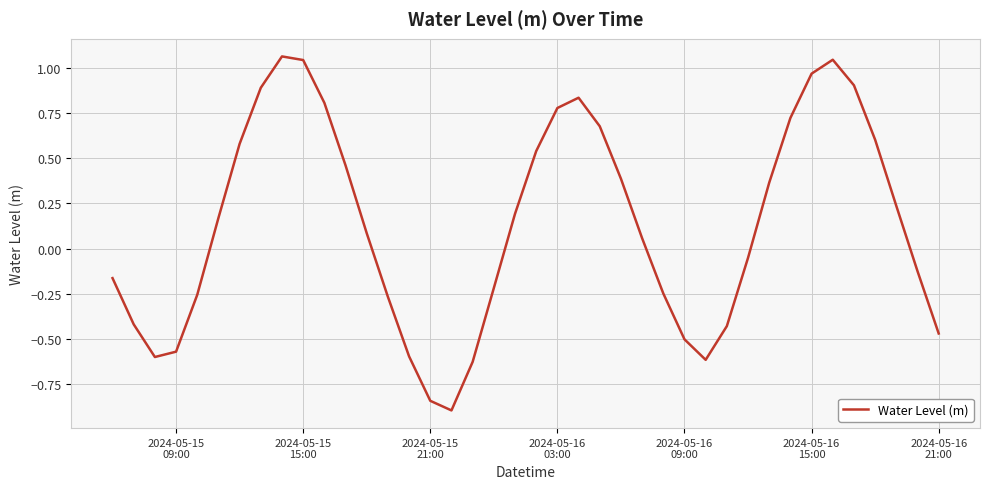

What is the minimum value shown in the chart?

-0.9